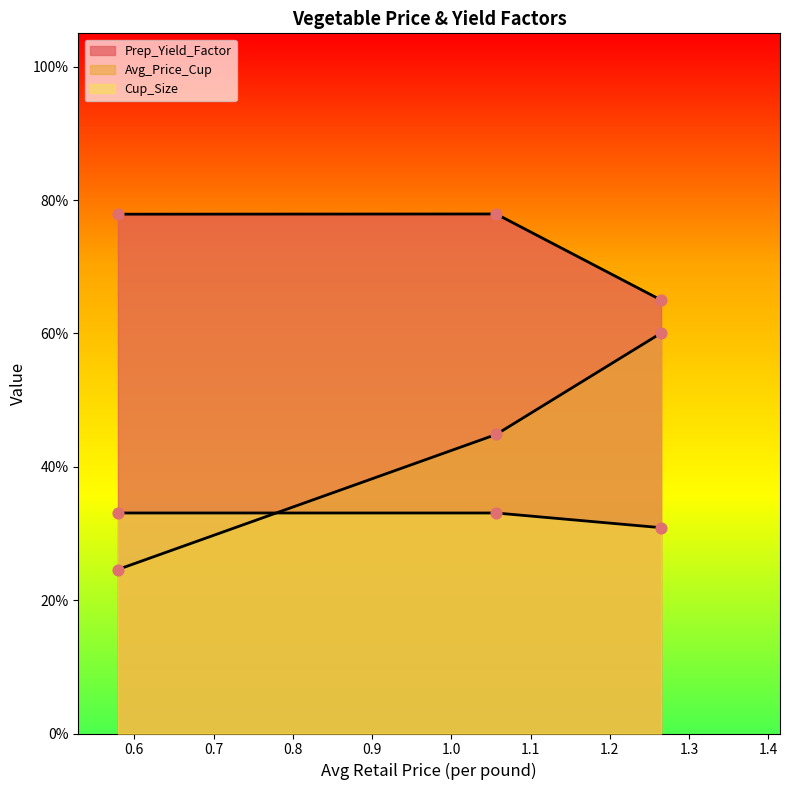

Which series has the largest total across all categories?

Prep_Yield_Factor